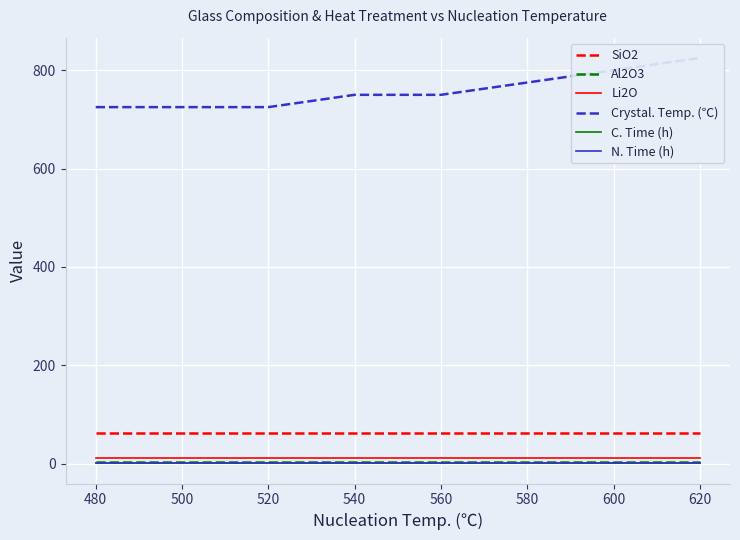

True or false: Li2O and Al2O3 intersect in this chart.

False